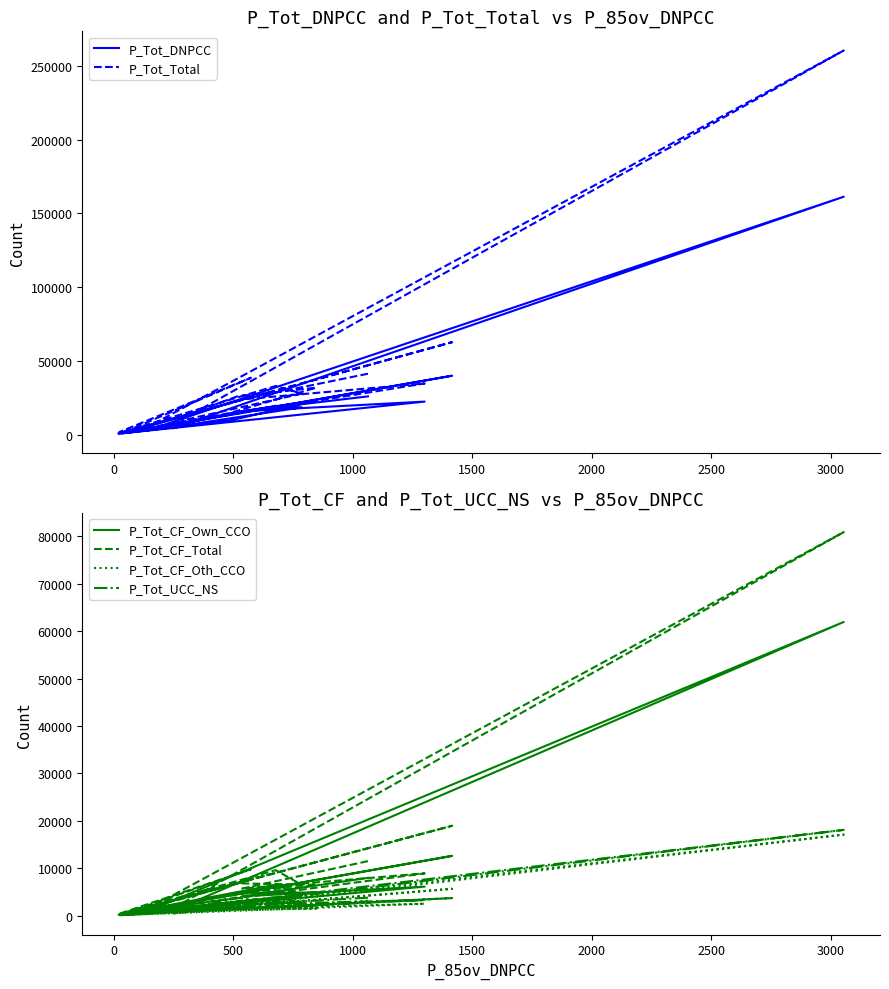

What is the total value across all series at 0?

53824